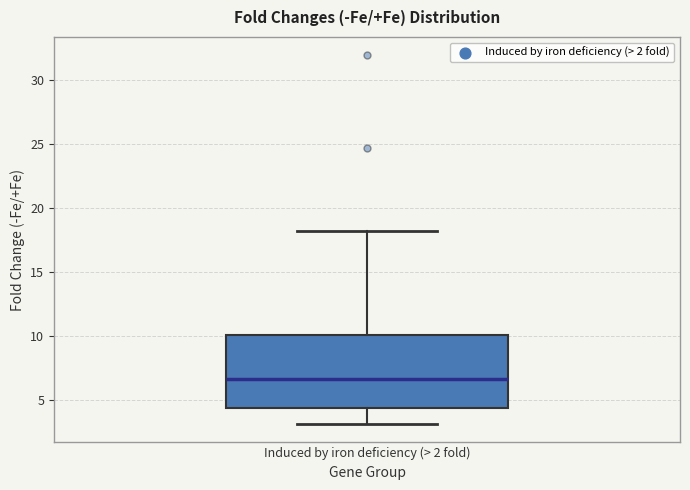

Transcribe this box plot: give where the median line is, the range the box spans, and where the two whiskers end, as read against the y-axis. The values are not printed on the chart, so give them approximately, as read against the axis.

median 6.5, box 4.5 to 10.0, whiskers 3.0 to 18.5